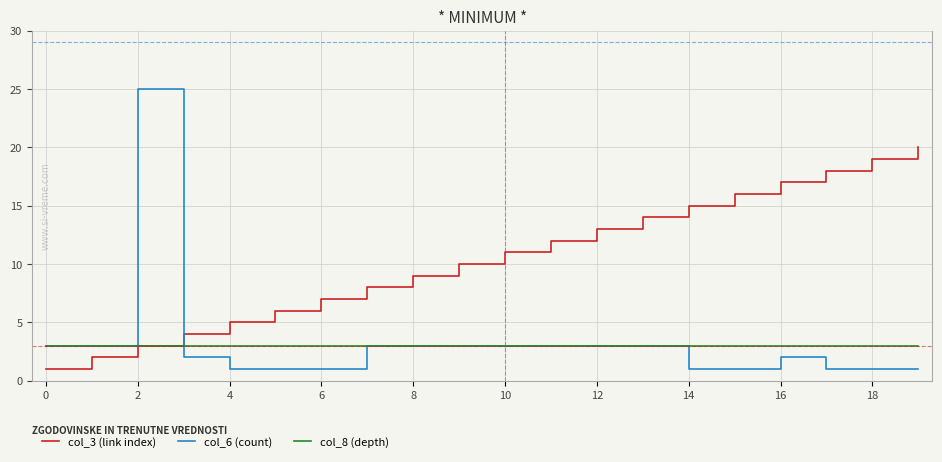

Which series has the largest total across all categories?

col_3 (link index)